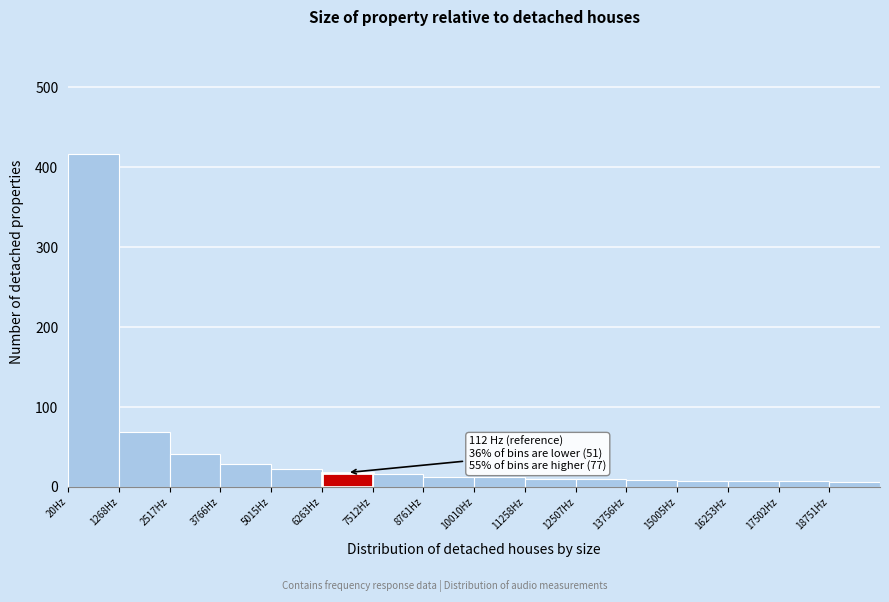

Which range on the x-axis has the tallest bar?

0 to 1200